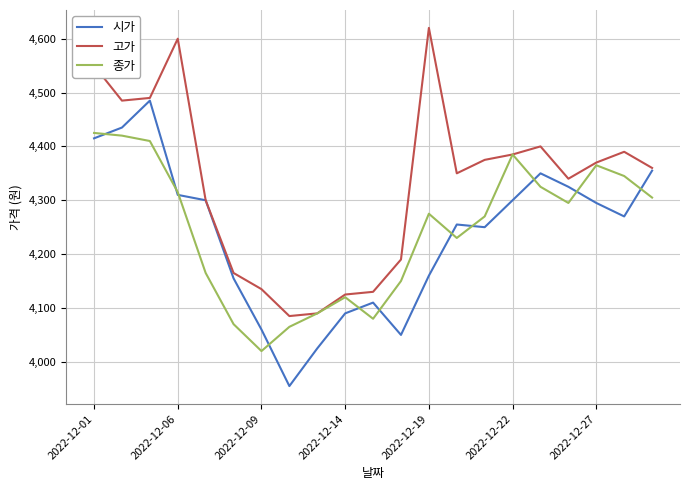

Which series has the largest total across all categories?

고가